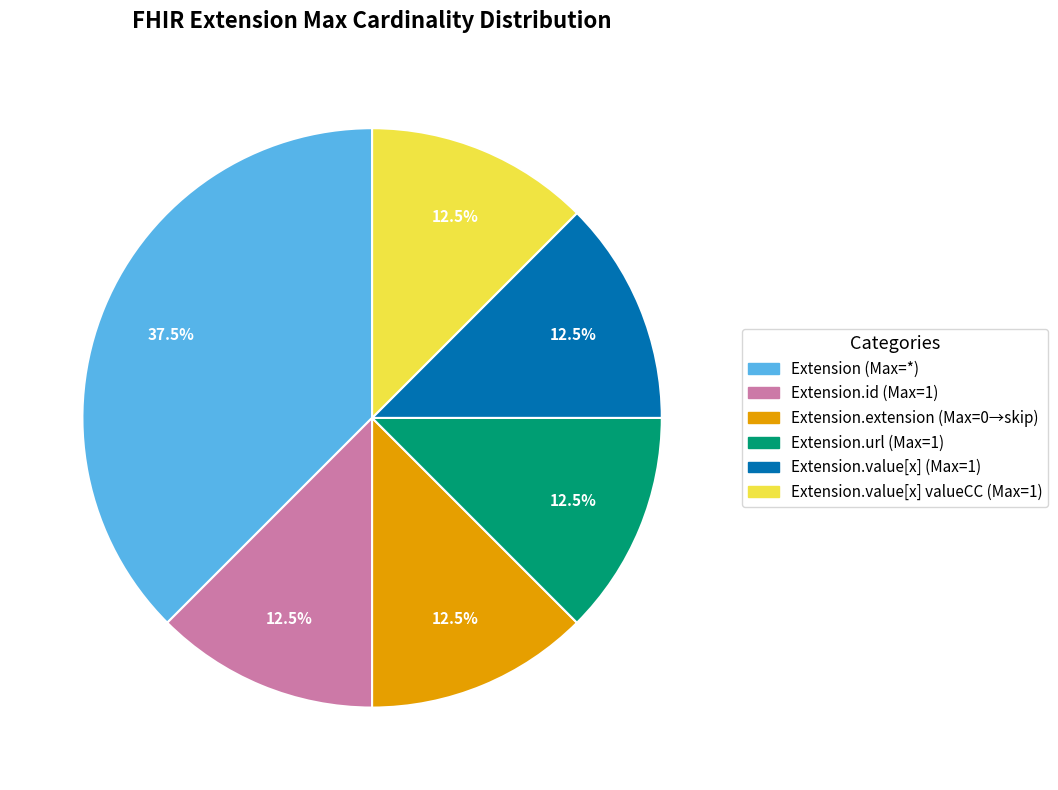

Is there a majority slice in this chart?

No